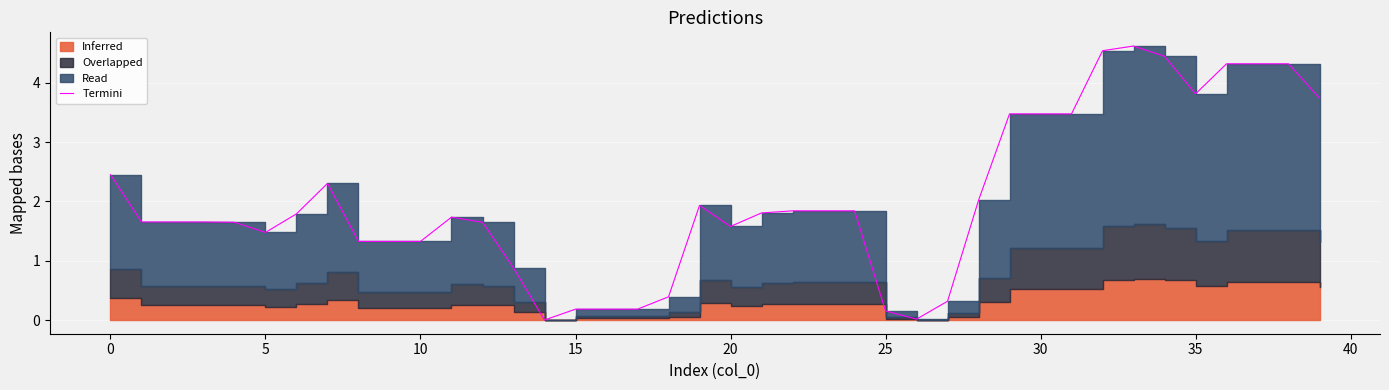

Which has a higher value, 31 or 14?

31